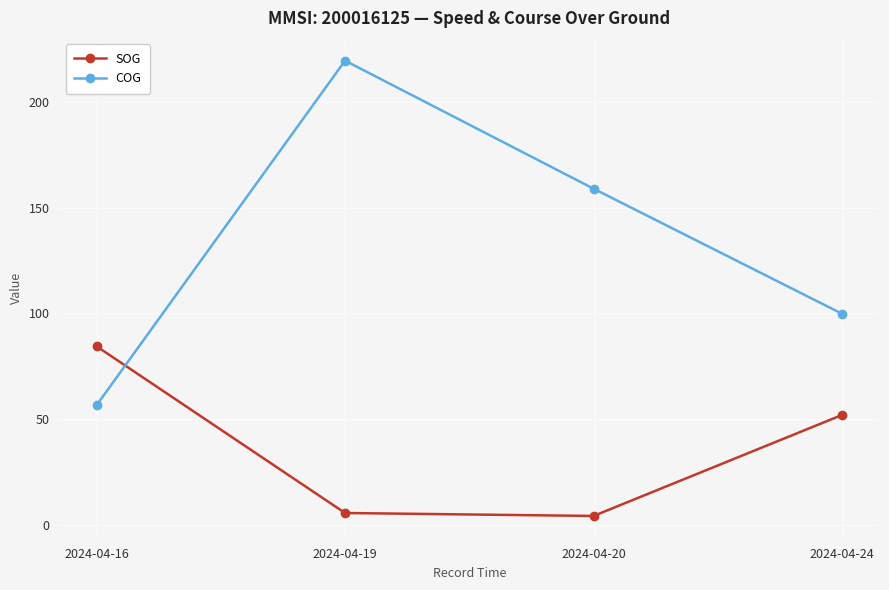

What is the total value across all series at 2024-04-19?

225.1